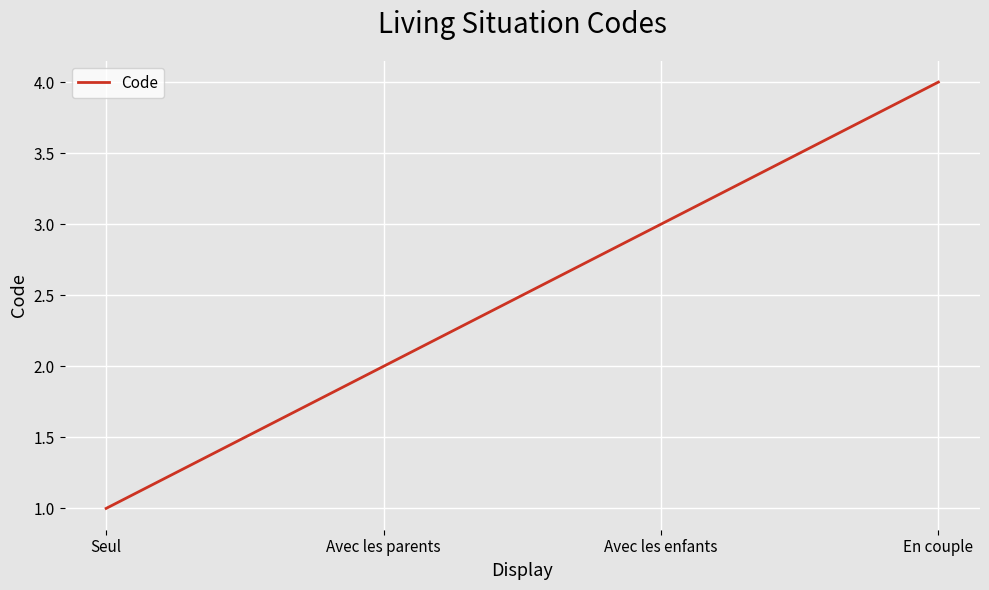

What is the difference between the maximum and second lowest values?

2